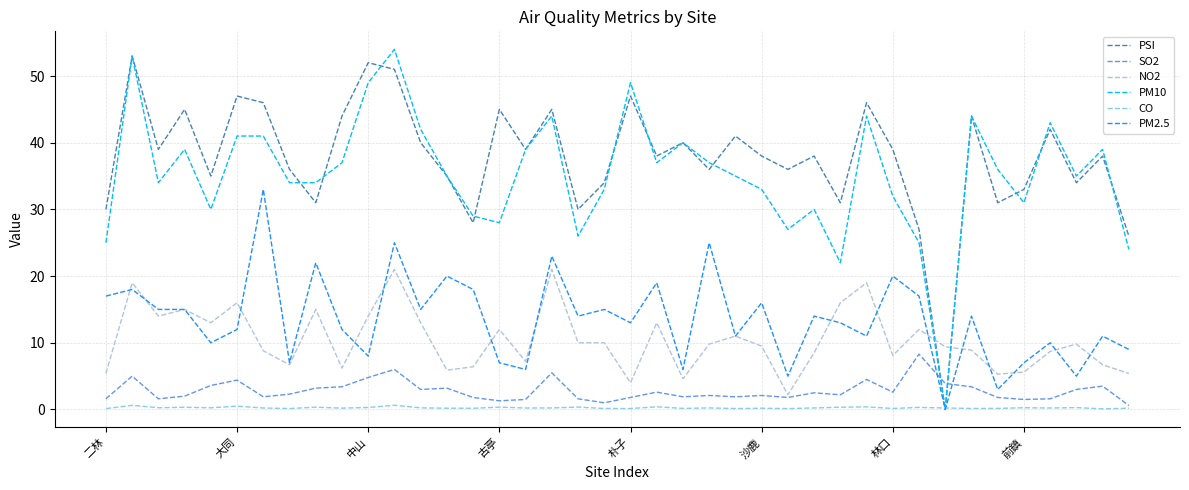

What is the greatest value displayed?

54.0